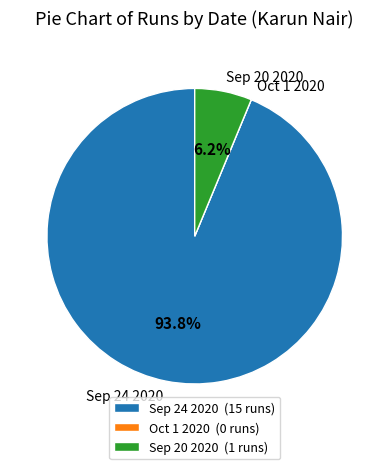

Is the sum of Sep 24 2020 and Sep 20 2020 greater than half?

Yes